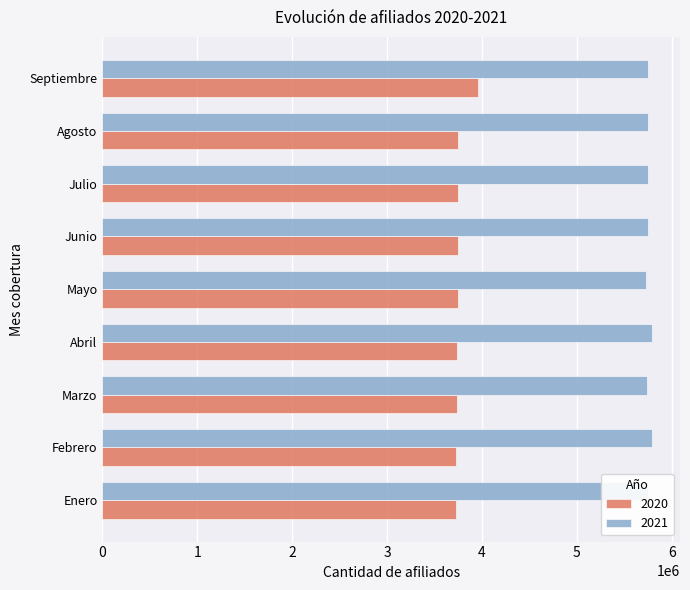

What are all the series names shown in the legend?

2020, 2021